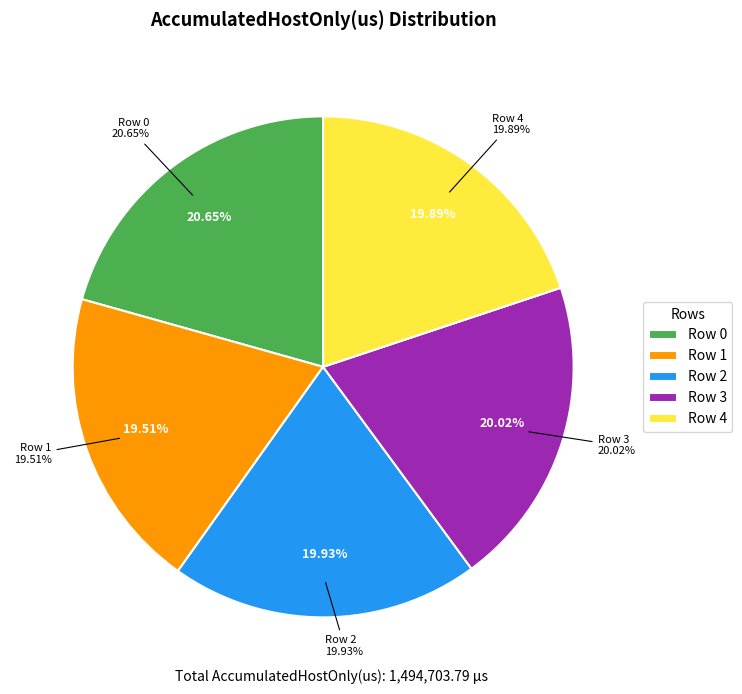

What is the change in value from Row 2 to Row 3?

+1407.5